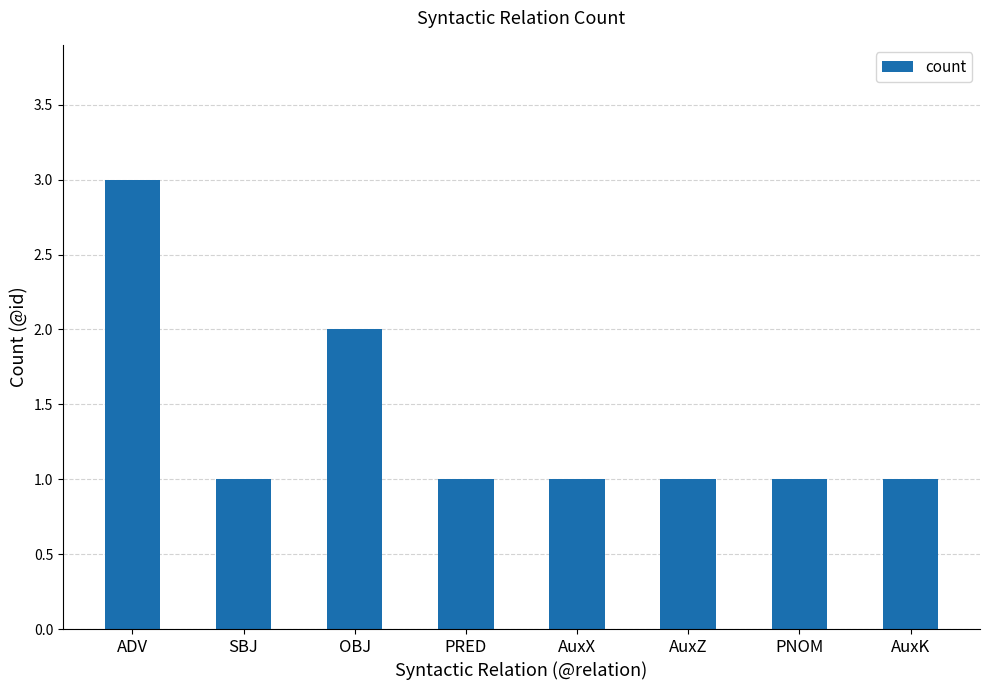

Does the chart contain stacked bars?

No